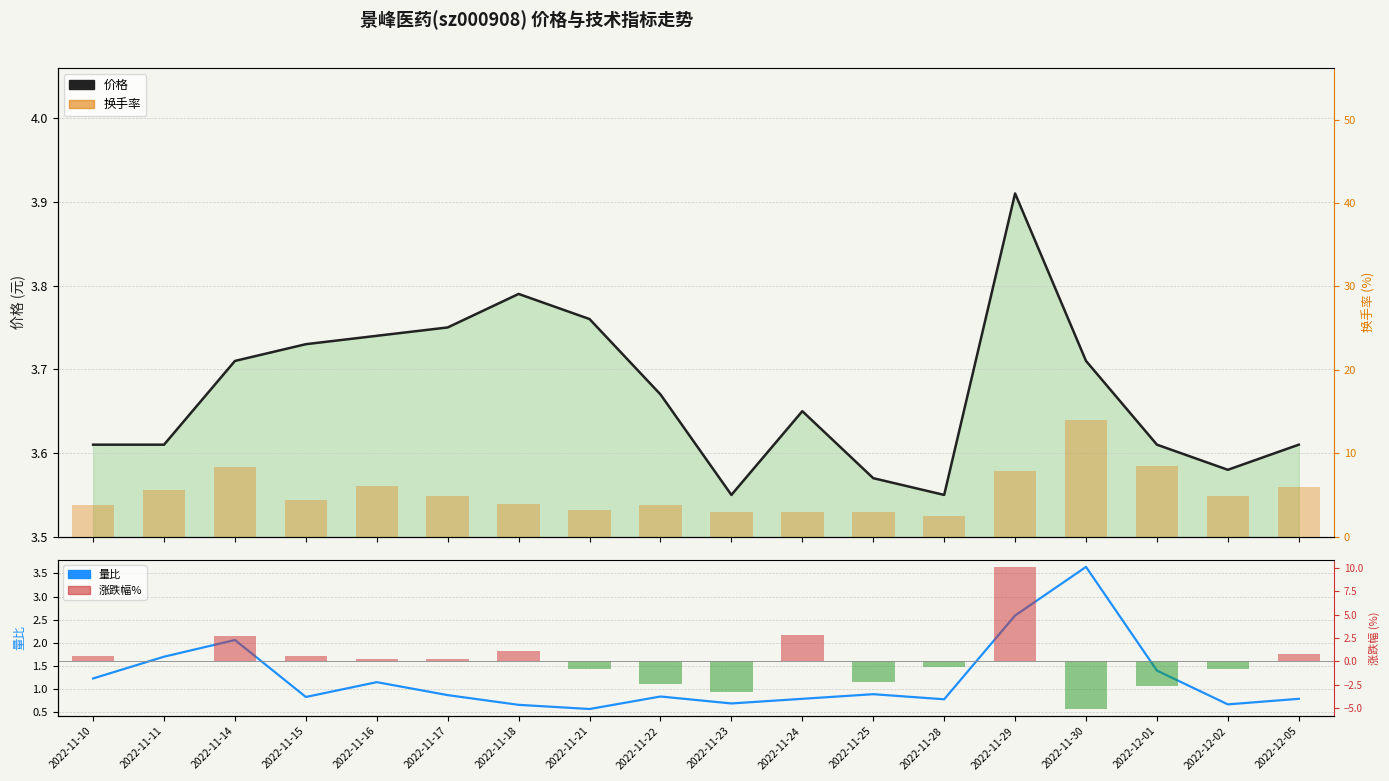

List the series in order of their peak value, highest first.

换手率, 涨跌幅%, 价格, 量比